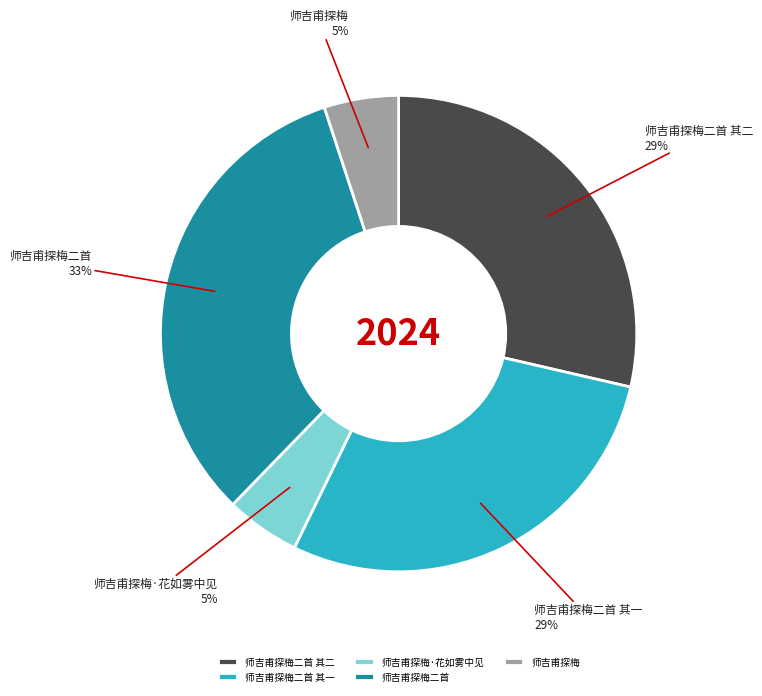

Combined, do 师吉甫探梅二首 其一 and 师吉甫探梅二首 account for over 50%?

Yes